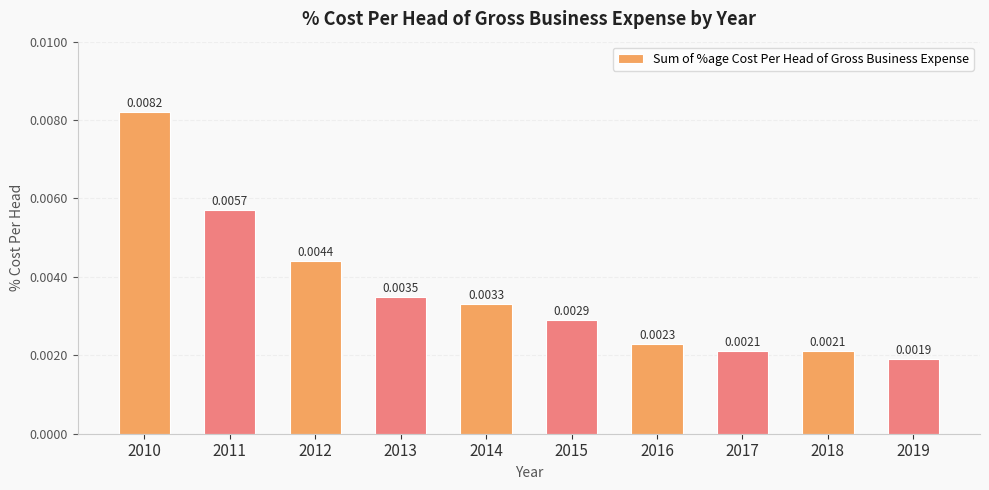

Does the chart contain any negative values?

No